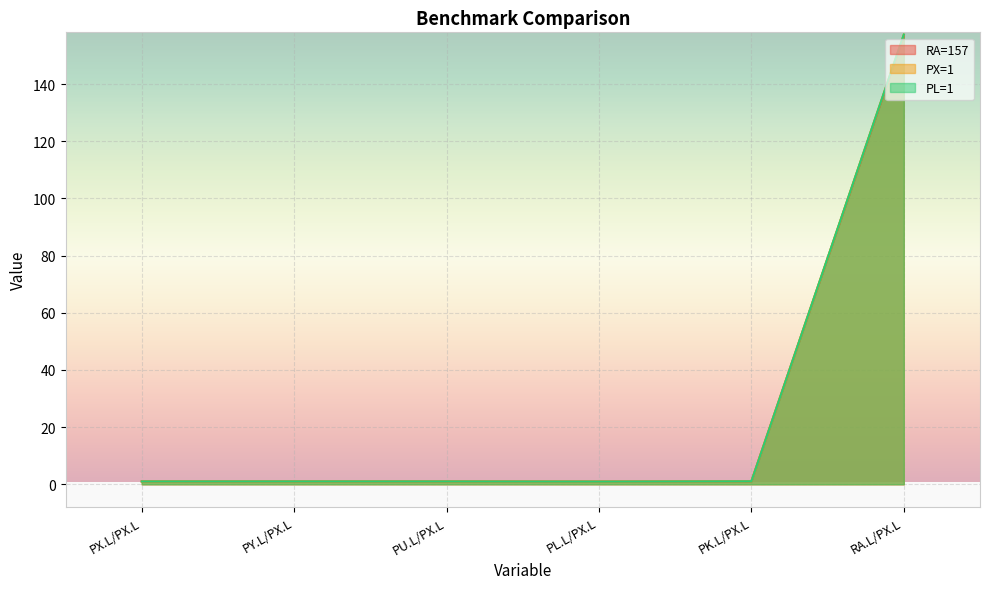

What is the maximum value for RA=157?

157.0